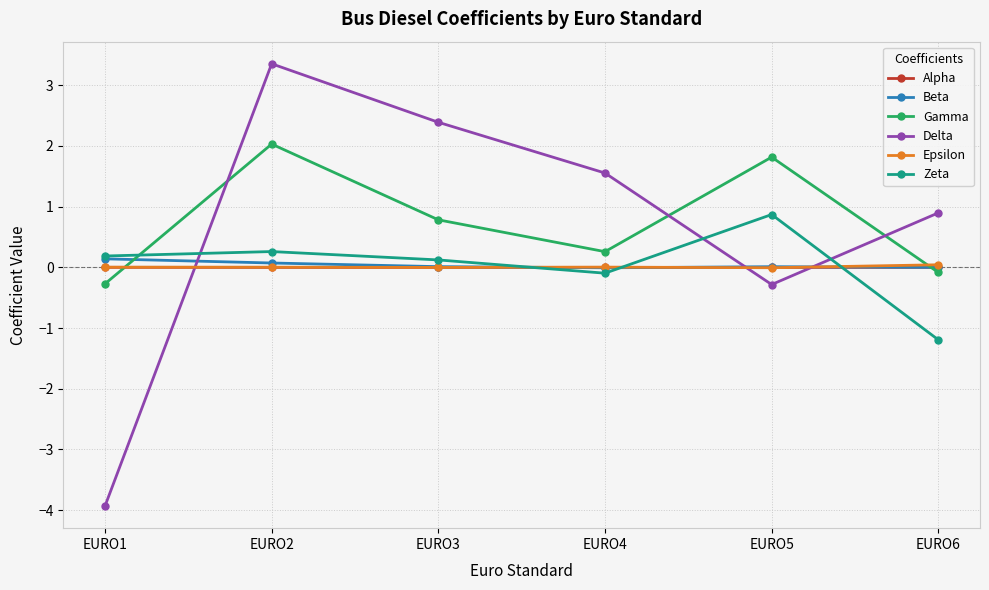

At which category does the chart reach its minimum across all series?

EURO1